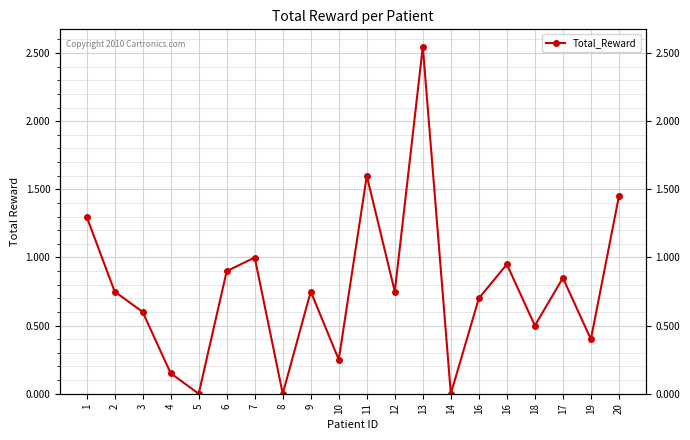

The value at 1 is 1.3. True or false?

True